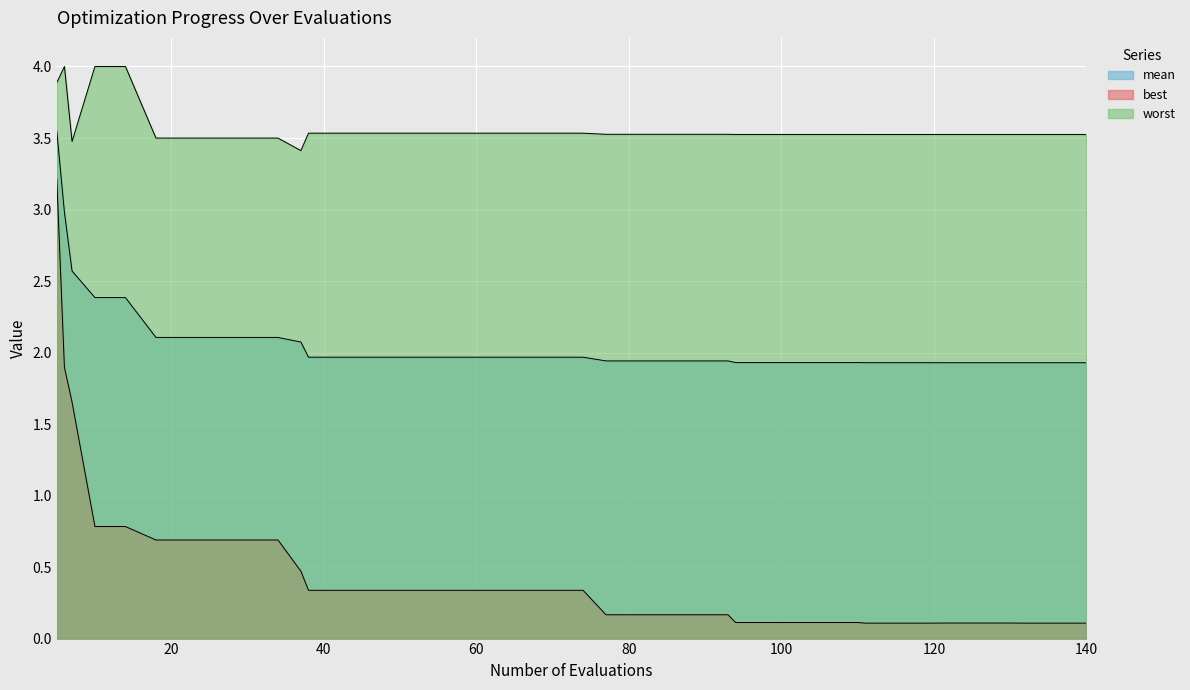

Which category has the lowest value in the worst series?

37